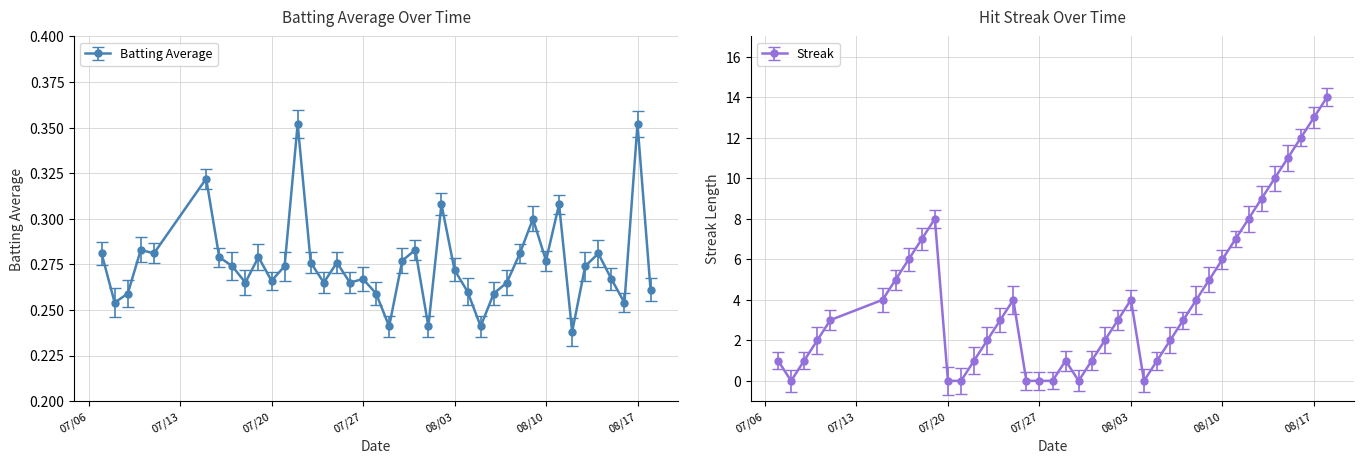

Count the number of data series in this chart.

2